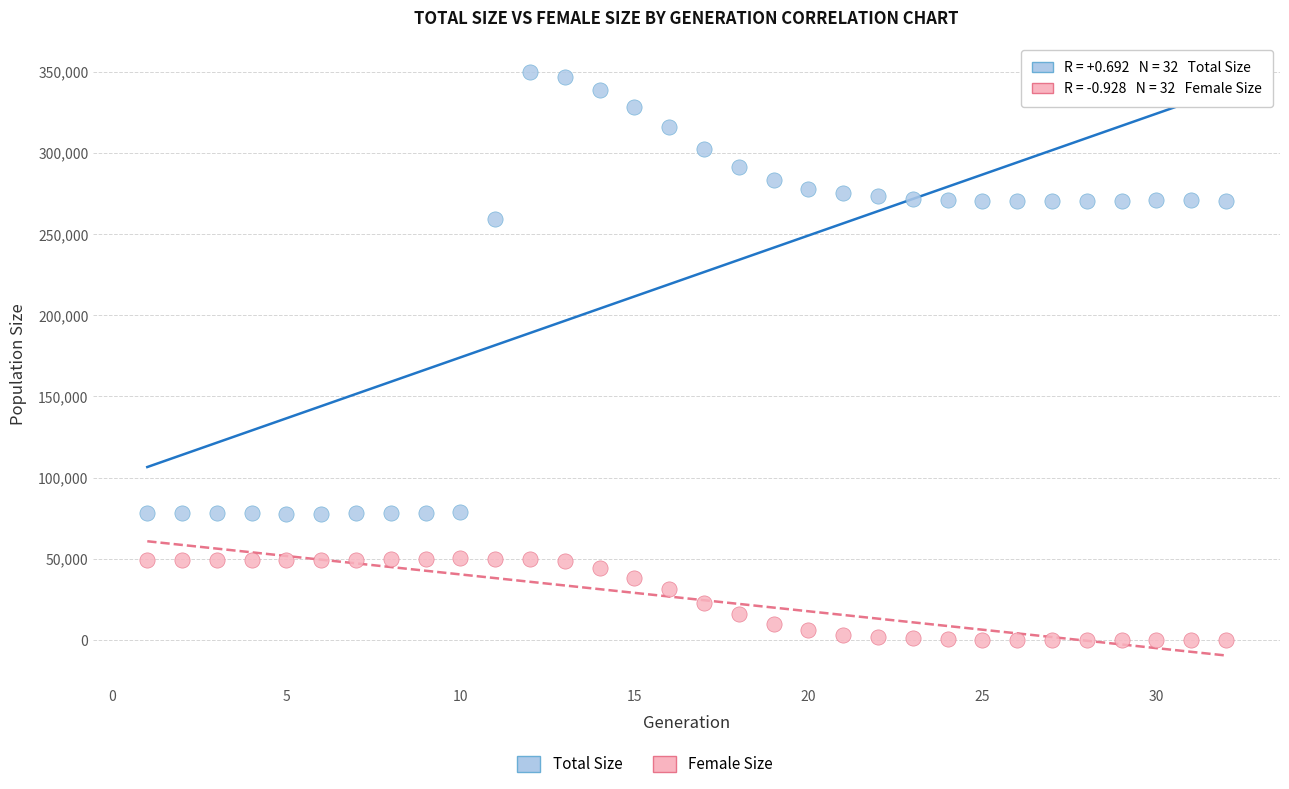

What is the X range (max minus min) for the scatter plot?

31